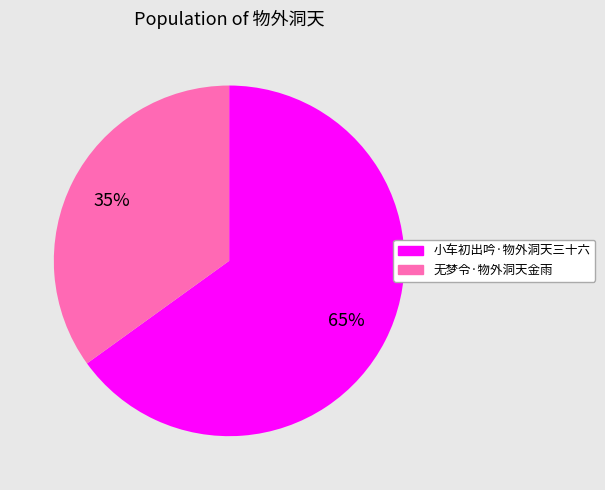

Is it true that 无梦令·物外洞天金雨 is 35% of the pie?

True